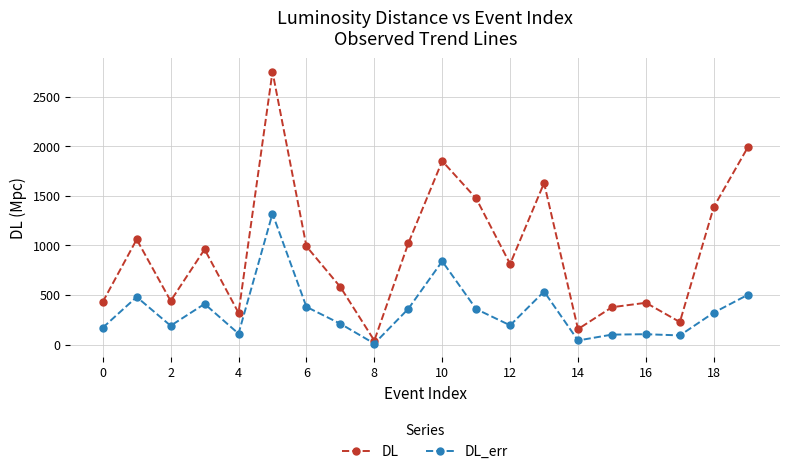

In DL, how many points are higher than both neighbors (excluding endpoints)?

6